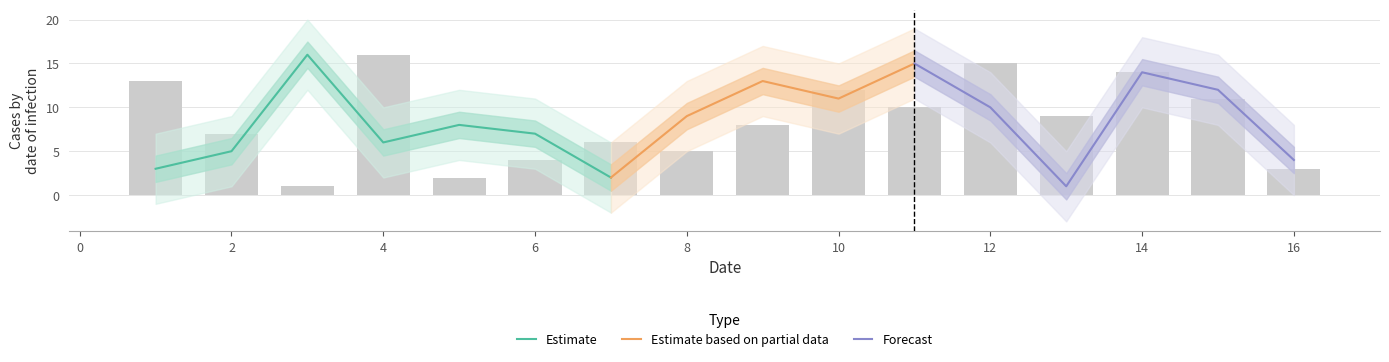

Are the bars grouped side by side (vs. stacked)?

No